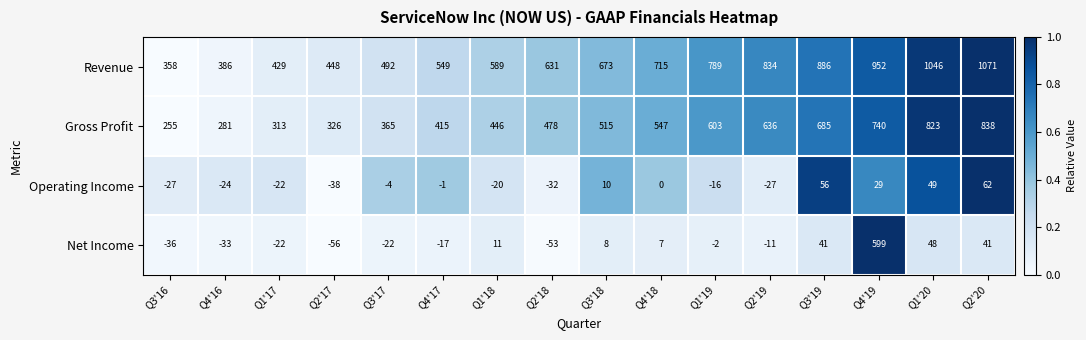

What is the difference between the highest and lowest values at Q4'16?

419